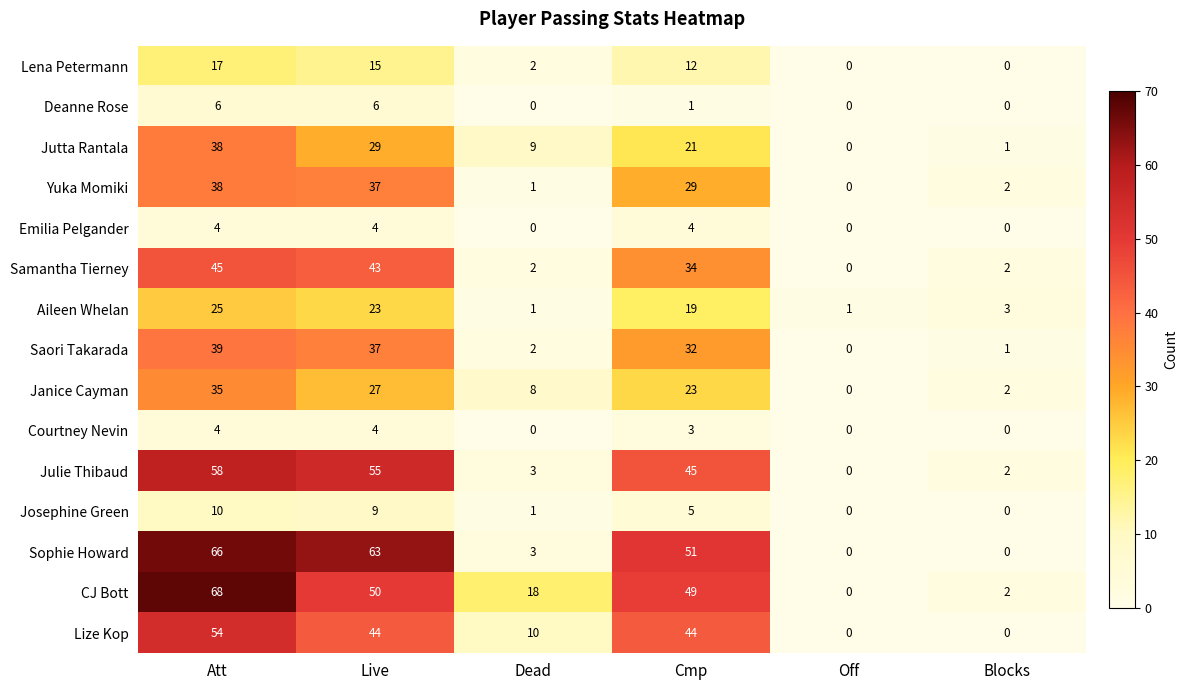

What is the spread (max minus min) of values at Cmp?

50